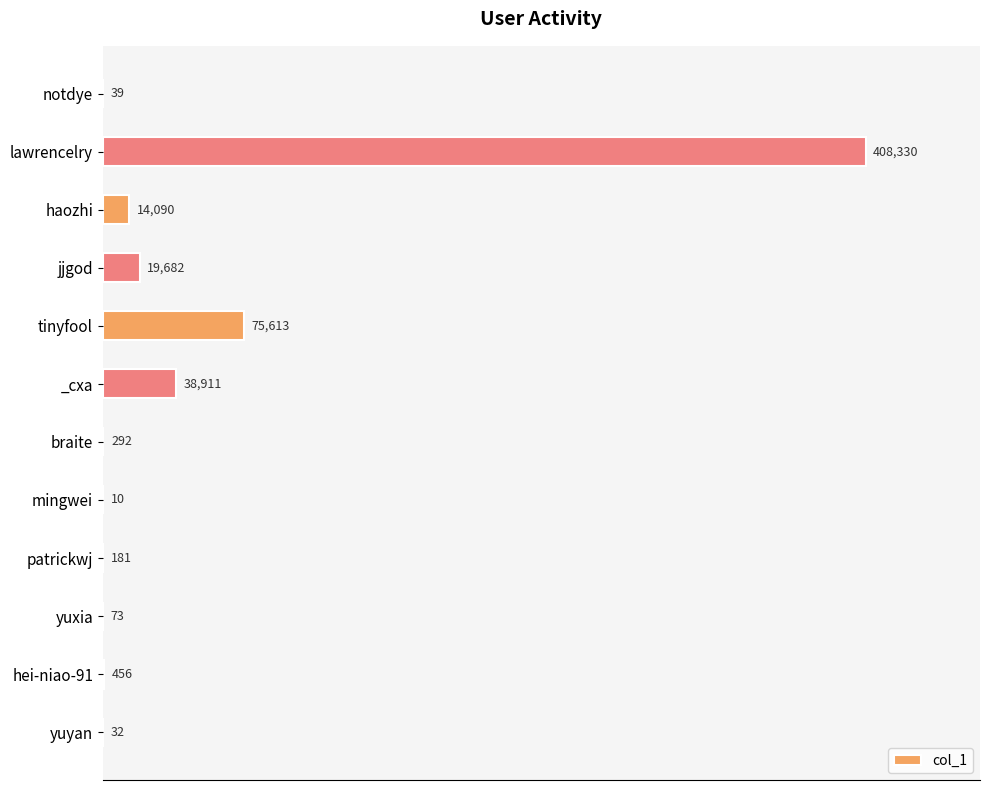

Reading bottom to top, list all the values displayed in this chart.

yuyan=32	hei-niao-91=456	yuxia=73	patrickwj=181	mingwei=10	braite=292	_cxa=38911	tinyfool=75613	jjgod=19682	haozhi=14090	lawrencelry=408330	notdye=39